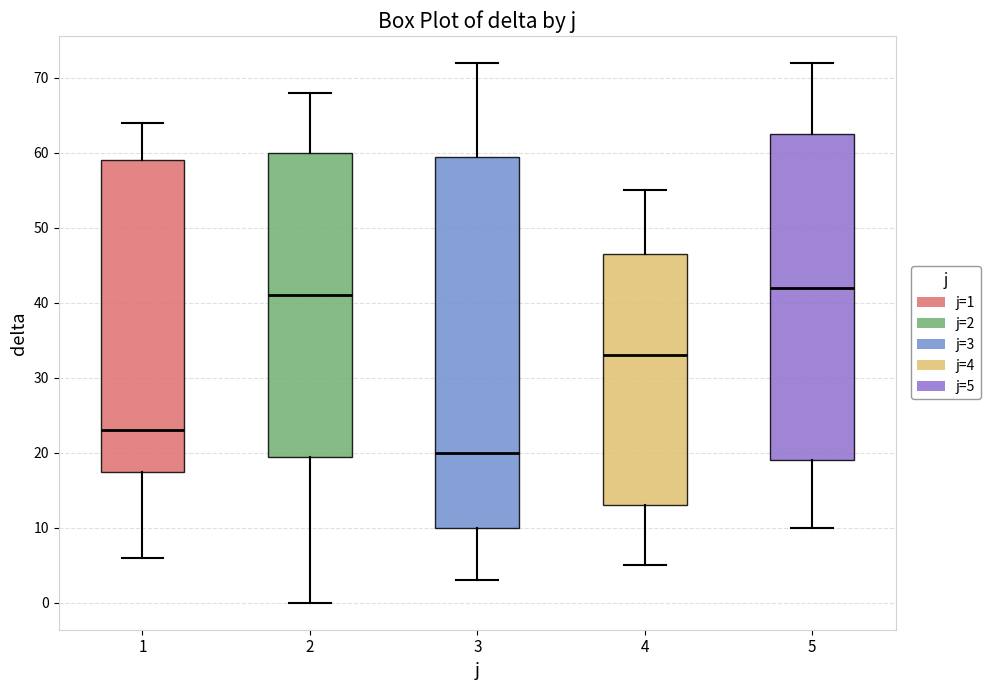

Reading left to right, transcribe this box plot: for each box, give where its median line is, the range the box spans, and where its two whiskers end, as read against the y-axis. The values are not printed on the chart, so give them approximately, as read against the axis.

1: median 23, box 18 to 59, whiskers 6 to 64
2: median 41, box 20 to 60, whiskers 0 to 68
3: median 20, box 10 to 60, whiskers 3 to 72
4: median 33, box 13 to 47, whiskers 5 to 55
5: median 42, box 19 to 63, whiskers 10 to 72